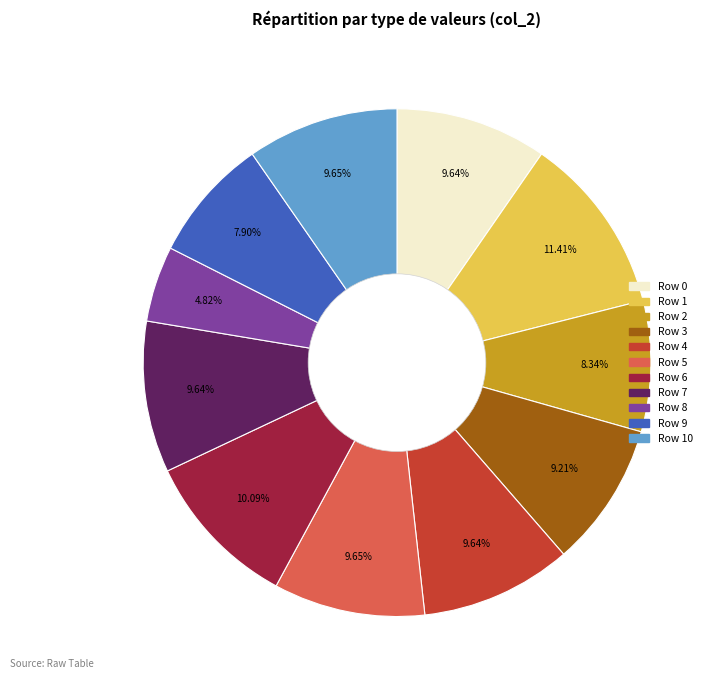

Does Row 3 represent more than half of the total?

No